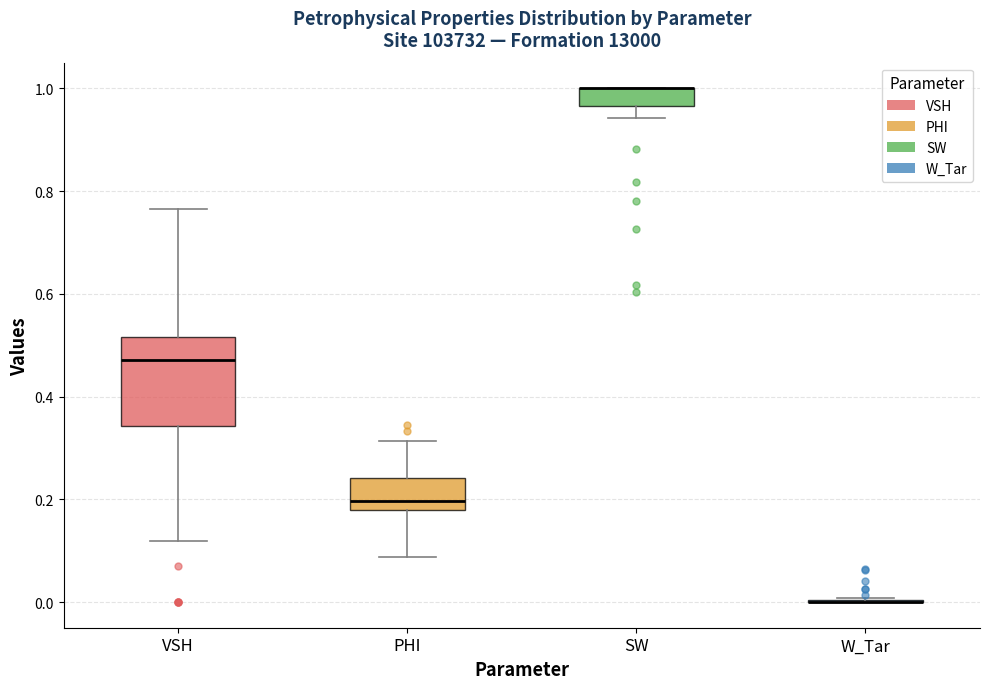

Reading left to right, read every box against the y-axis: the position of its median line, the range the box covers, and the ends of its whiskers. The values are not printed on the chart, so give them approximately, as read against the axis.

VSH: median 0.48, box 0.34 to 0.52, whiskers 0.12 to 0.76
PHI: median 0.20, box 0.18 to 0.24, whiskers 0.08 to 0.32
SW: median 1.00 (drawn on the box's upper edge), box 0.96 to 1.00, whiskers 0.94 to 1.00
W_Tar: box collapsed to a line at 0.00, whiskers 0.00 to 0.00